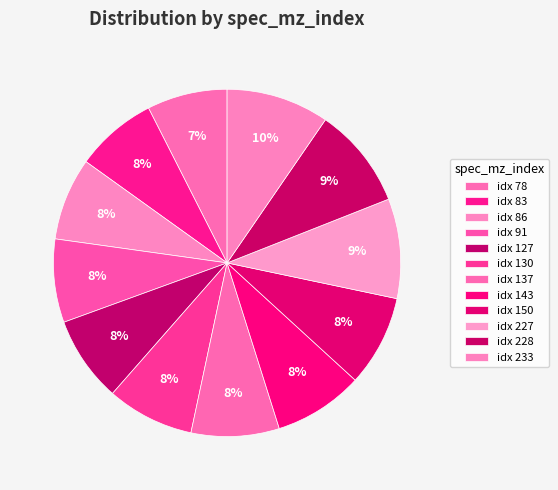

How many segments does this pie chart have?

12